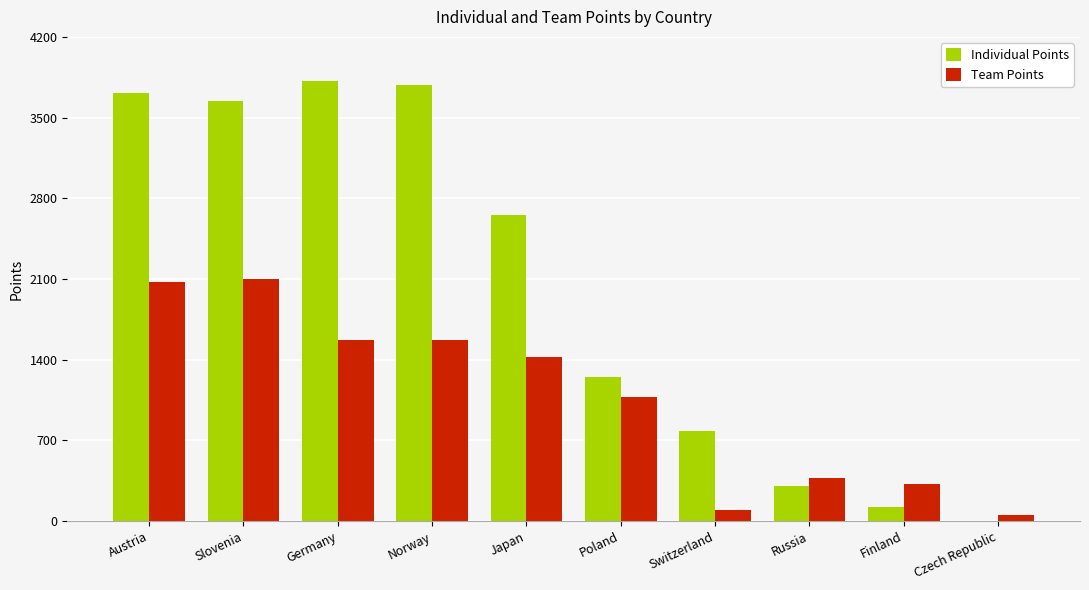

What is the maximum value shown in the chart?

3814